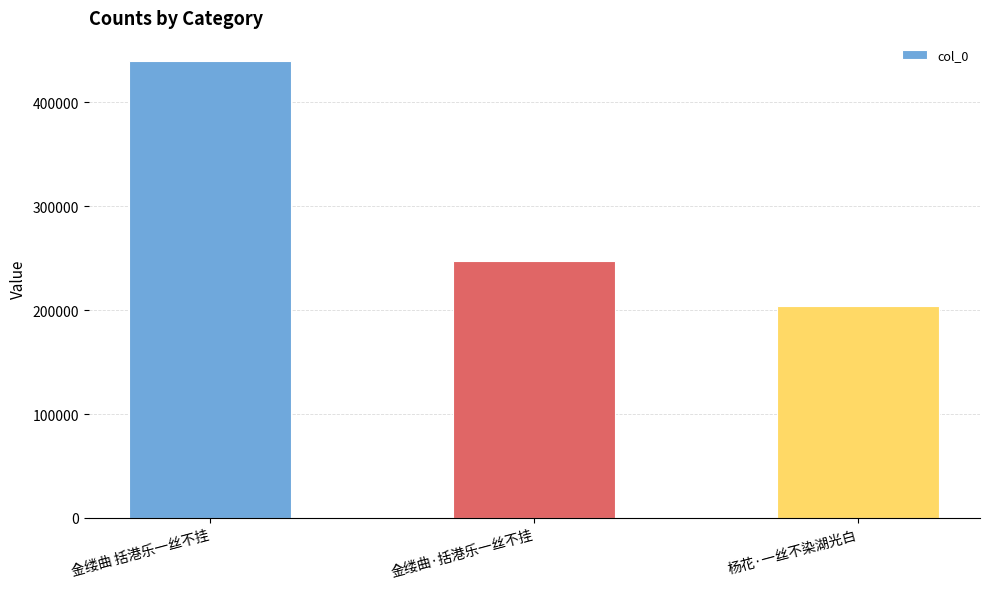

What is the minimum value shown in the chart?

203732